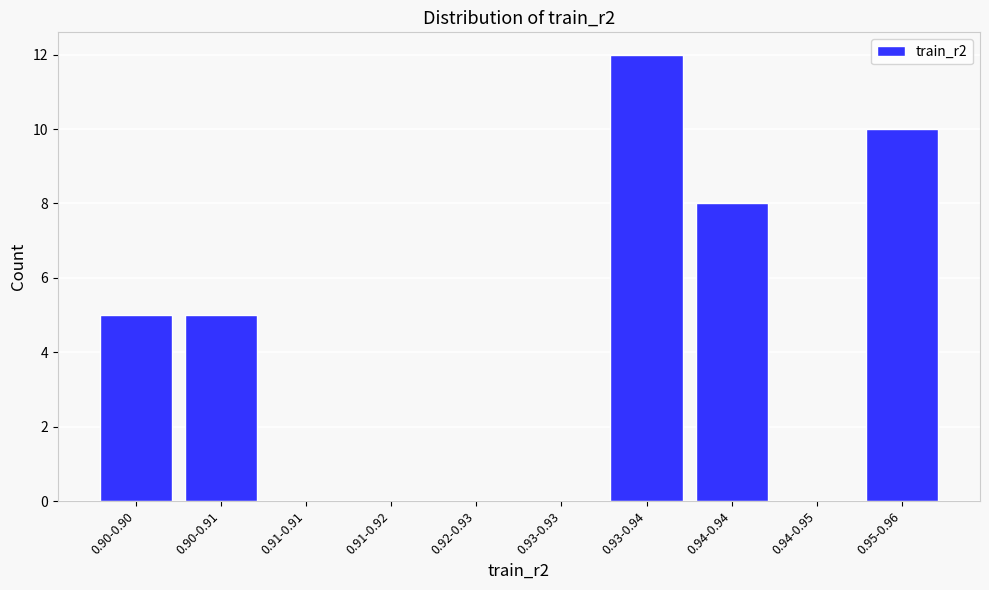

Reading right to left, what are all the values shown in this chart?

0.95-0.96=10	0.94-0.95=0	0.94-0.94=8	0.93-0.94=12	0.93-0.93=0	0.92-0.93=0	0.91-0.92=0	0.91-0.91=0	0.90-0.91=5	0.90-0.90=5